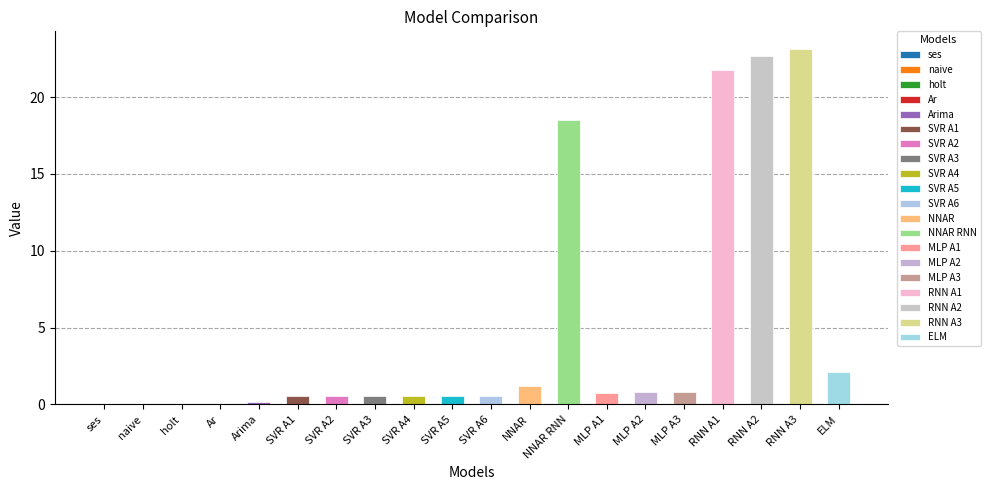

What is the label of the 15th bar from the left?

MLP A2